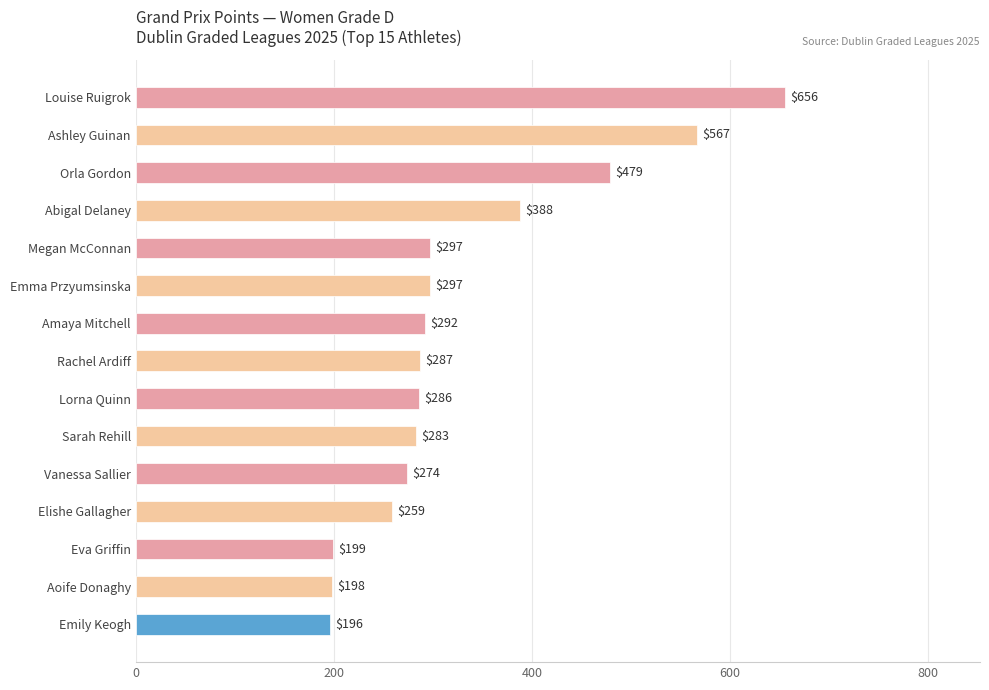

Reading top to bottom, extract all data points from this chart.

656	567	479	388	297	297	292	287	286	283	274	259	199	198	196